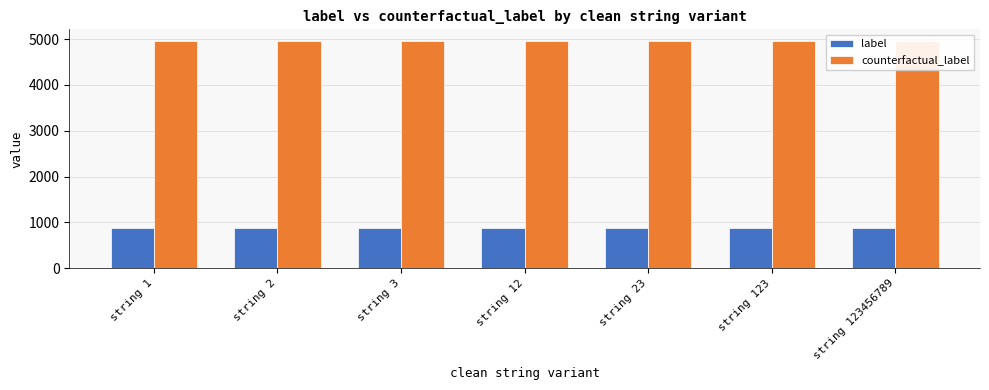

What is the spread (max minus min) of values at string 1?

4085